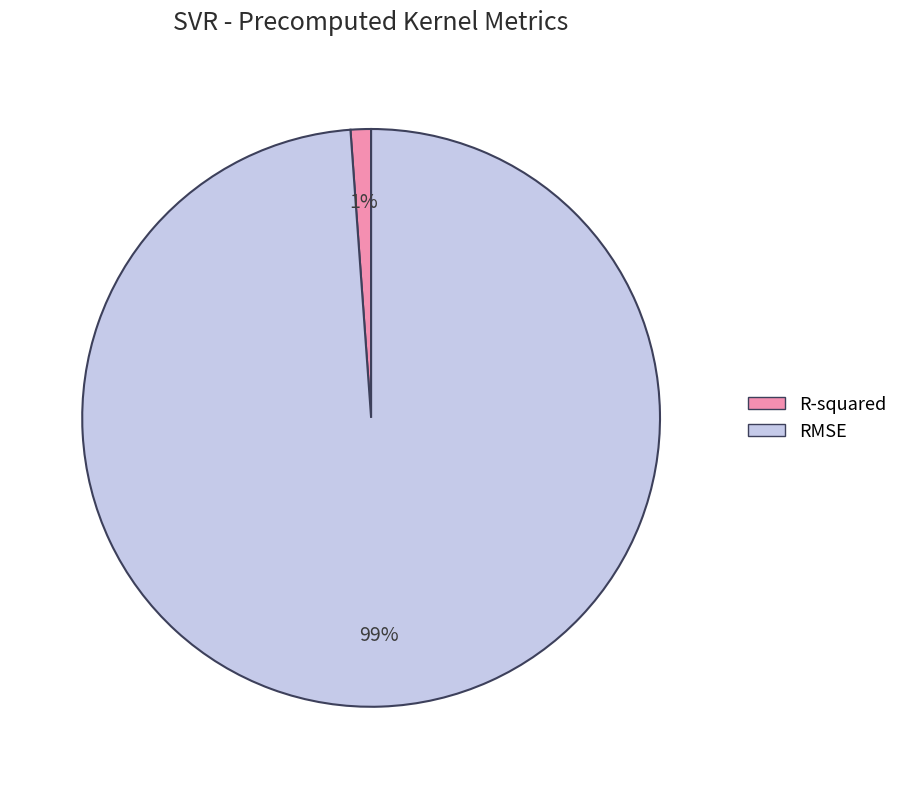

Which category has the smallest portion of the pie?

R-squared